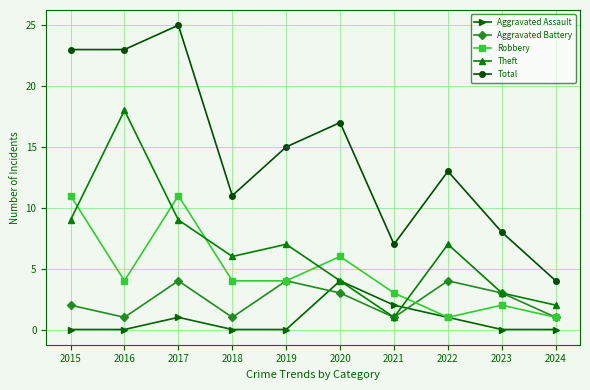

Which series has the largest total across all categories?

Total